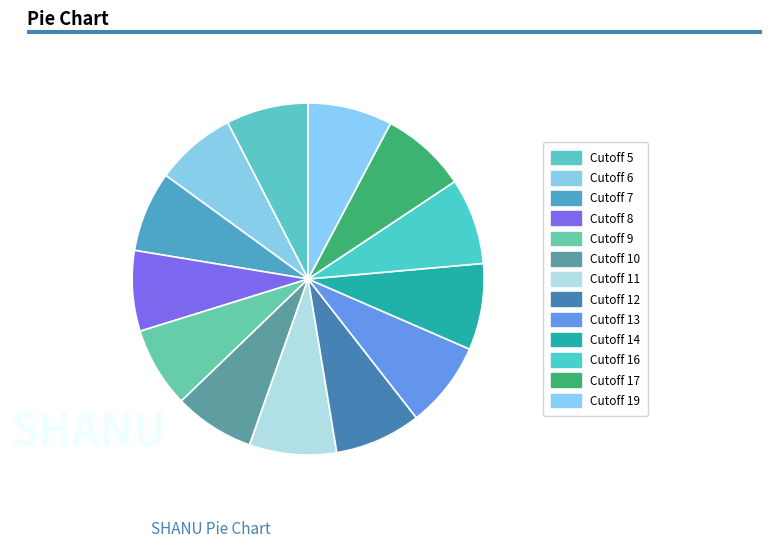

To the nearest percent, what is the average slice percentage?

8%